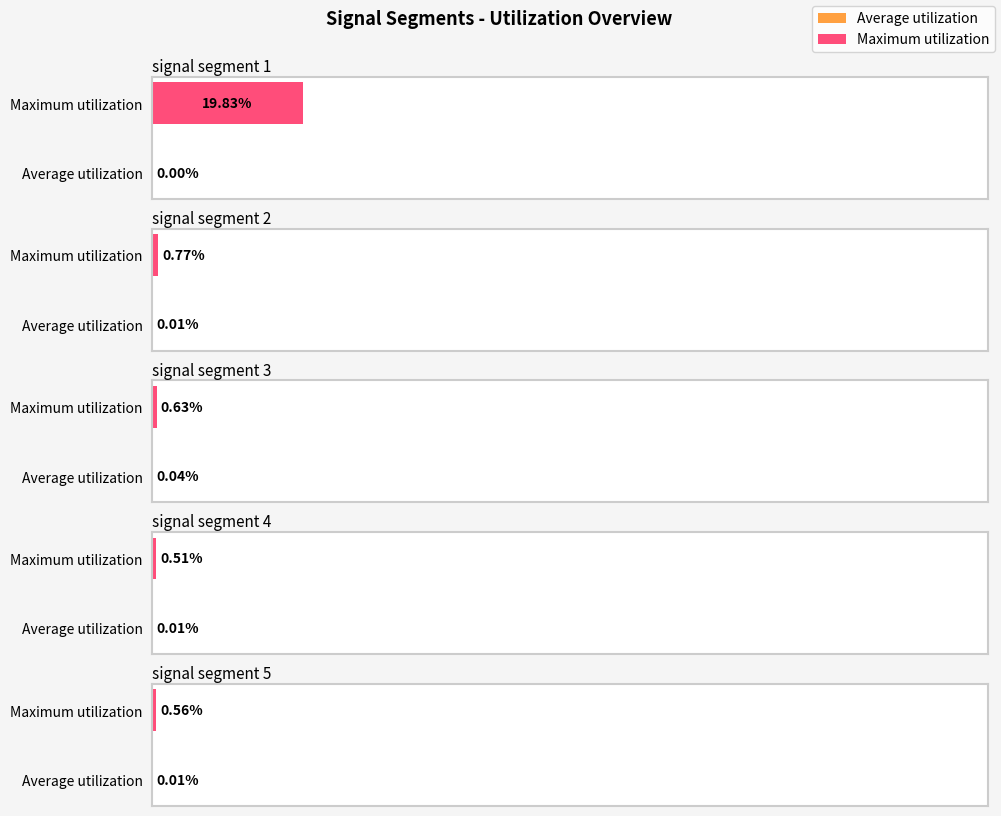

How many groups of bars are there?

2